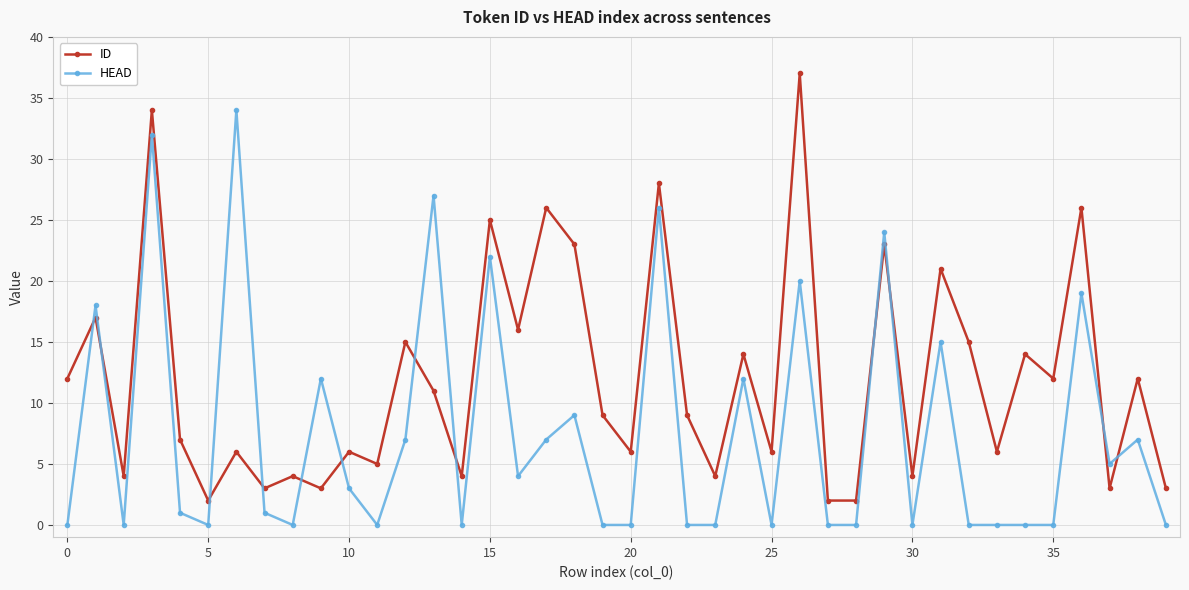

What is the highest value of the ID series?

37